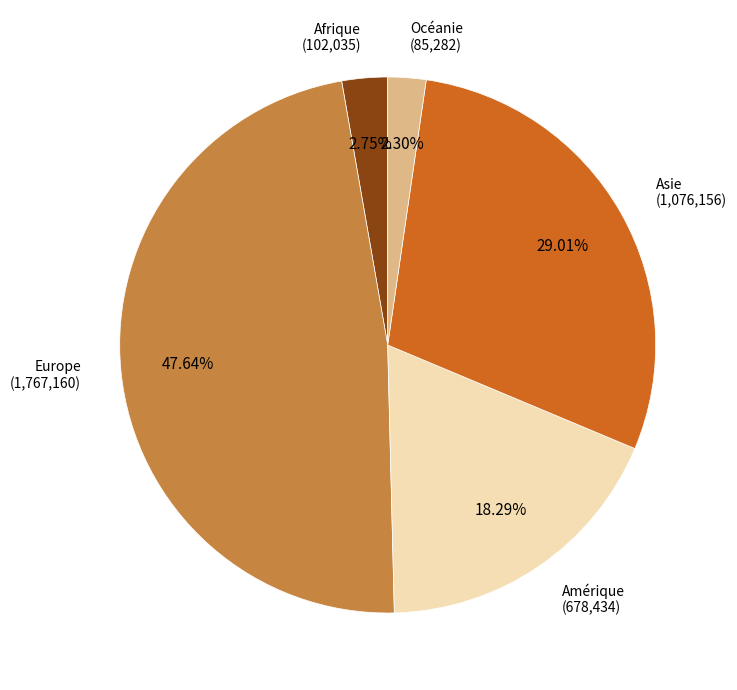

Does any single category account for the majority?

No